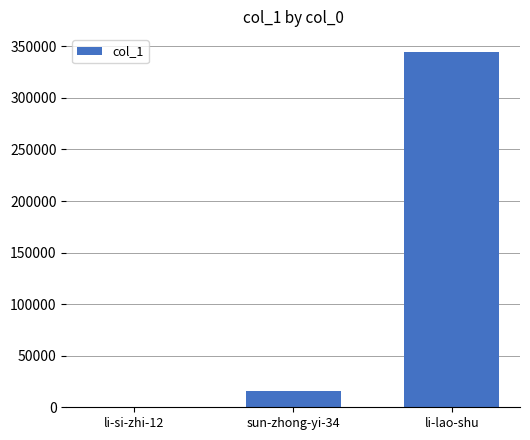

Read the value at li-lao-shu, to the nearest 100.

344600